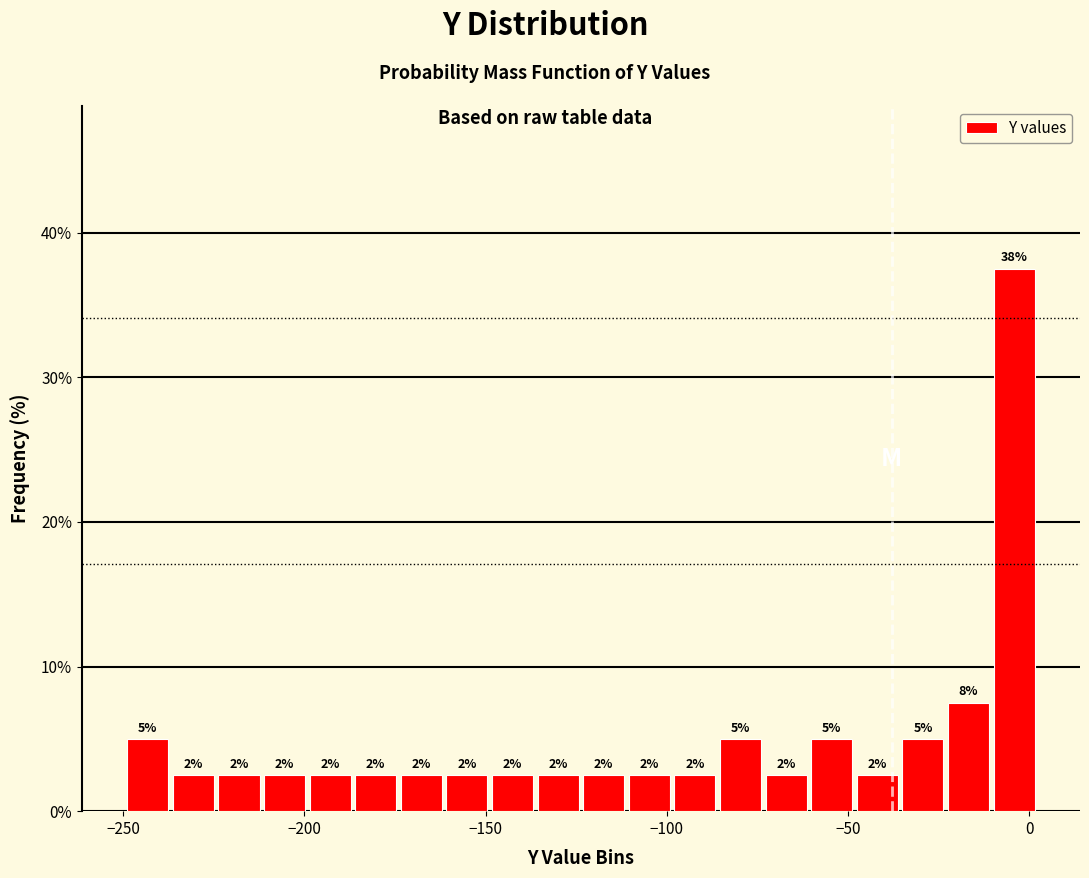

Around what value on the x-axis is the tallest bar? Give the approximate position of its centre, as read against the axis.

-5